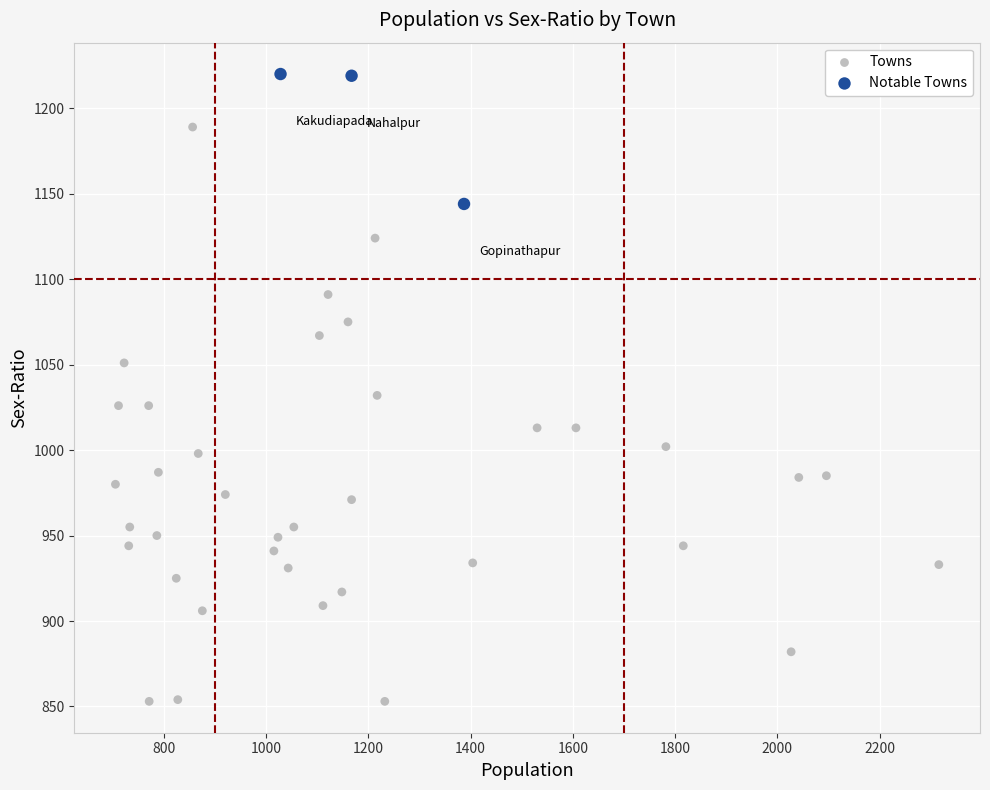

Which series contains the highest Y value?

Notable Towns